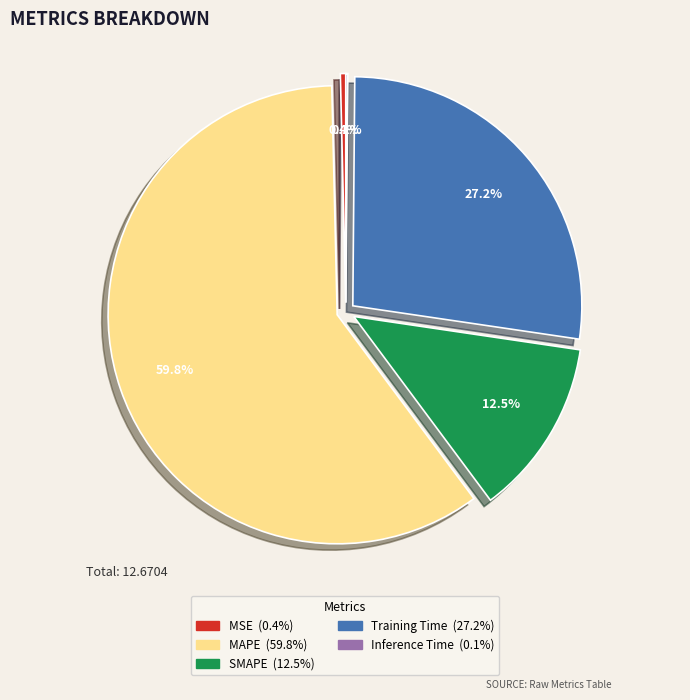

Which category has the biggest portion of the pie?

MAPE